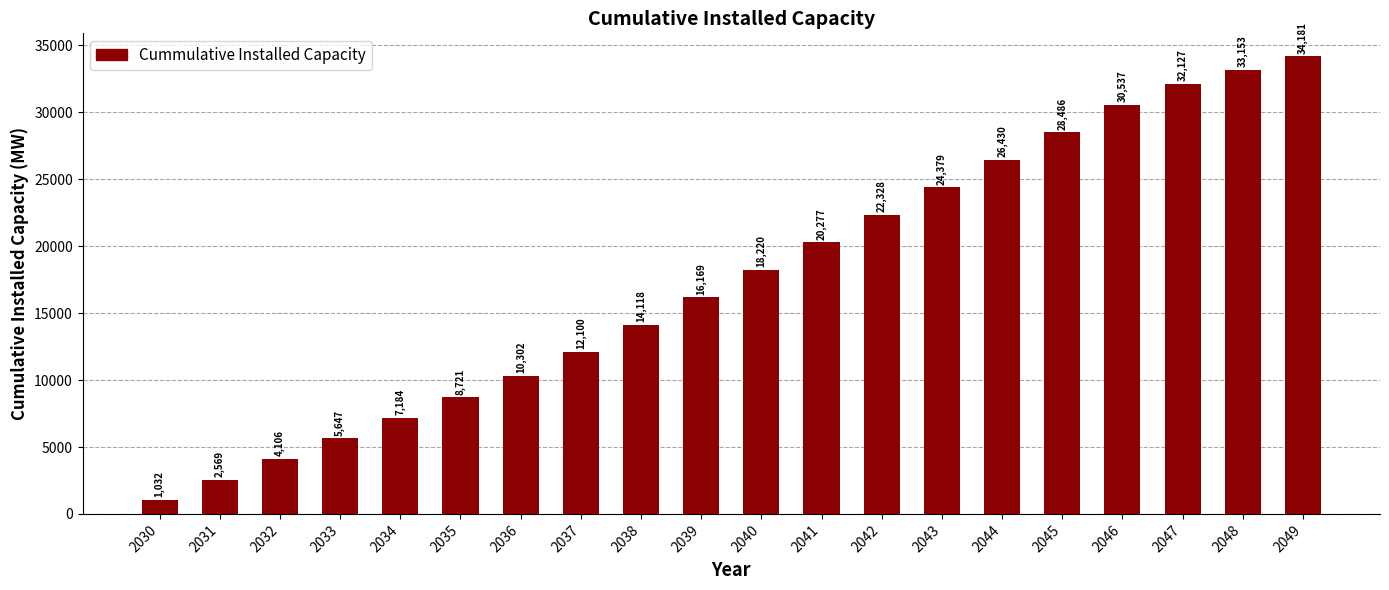

True or false: the data shows 1031.7 at 2030.

True